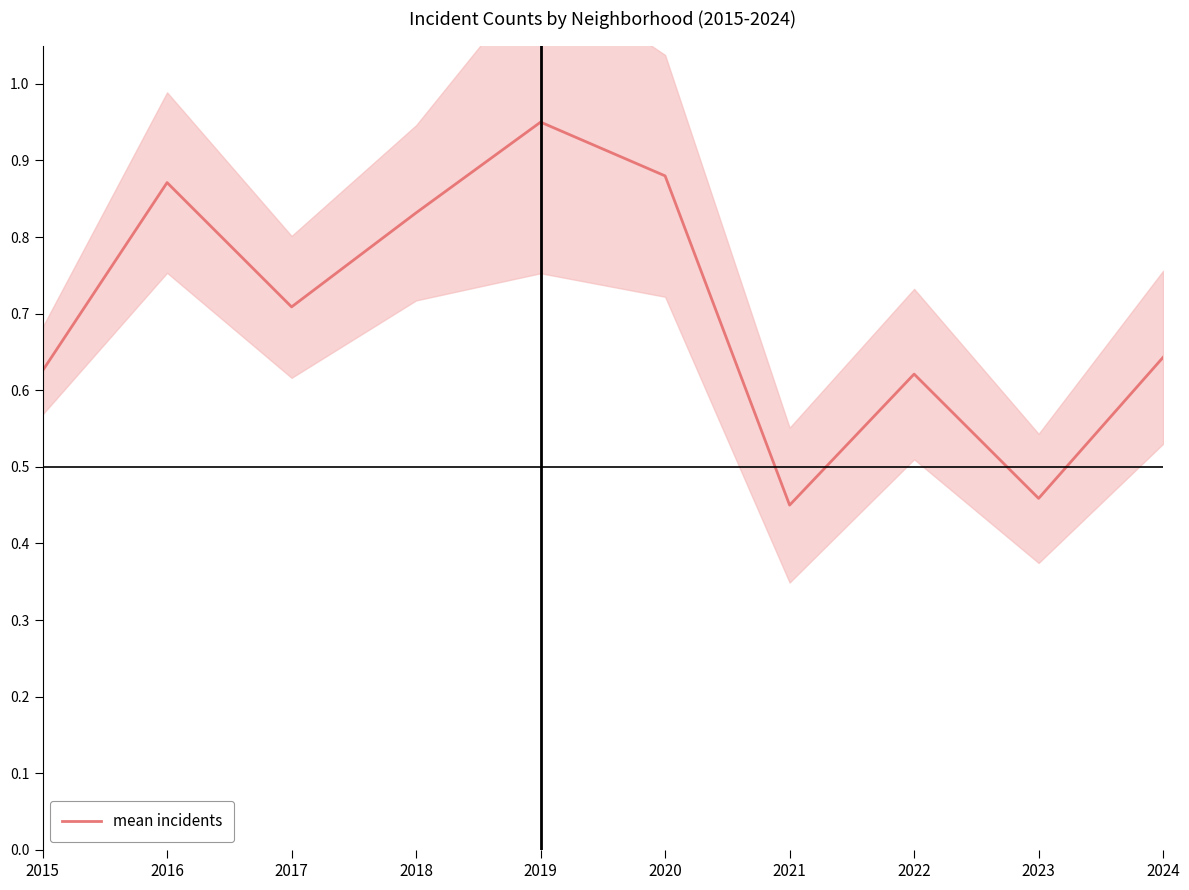

Reading left to right, what are all the values shown in this chart?

2015=0.6	2016=0.9	2017=0.7	2018=0.8	2019=0.9	2020=0.9	2021=0.5	2022=0.6	2023=0.5	2024=0.6